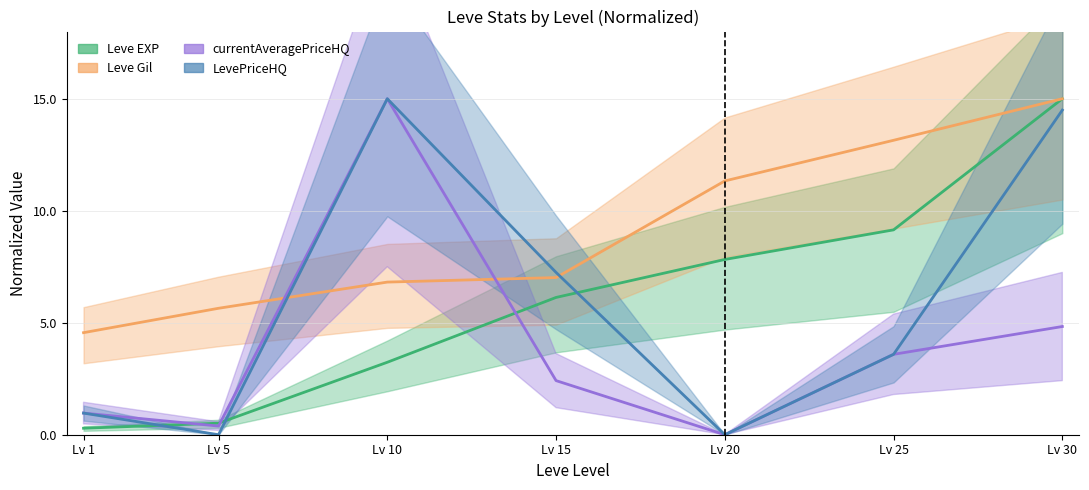

What is the spread (max minus min) of values at Lv 30?

10.2